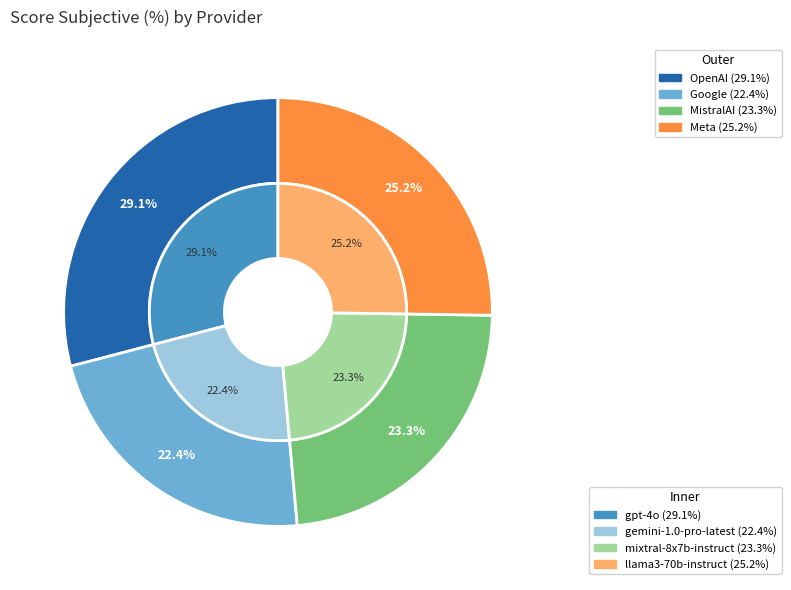

Which category has the biggest portion of the pie?

OpenAI